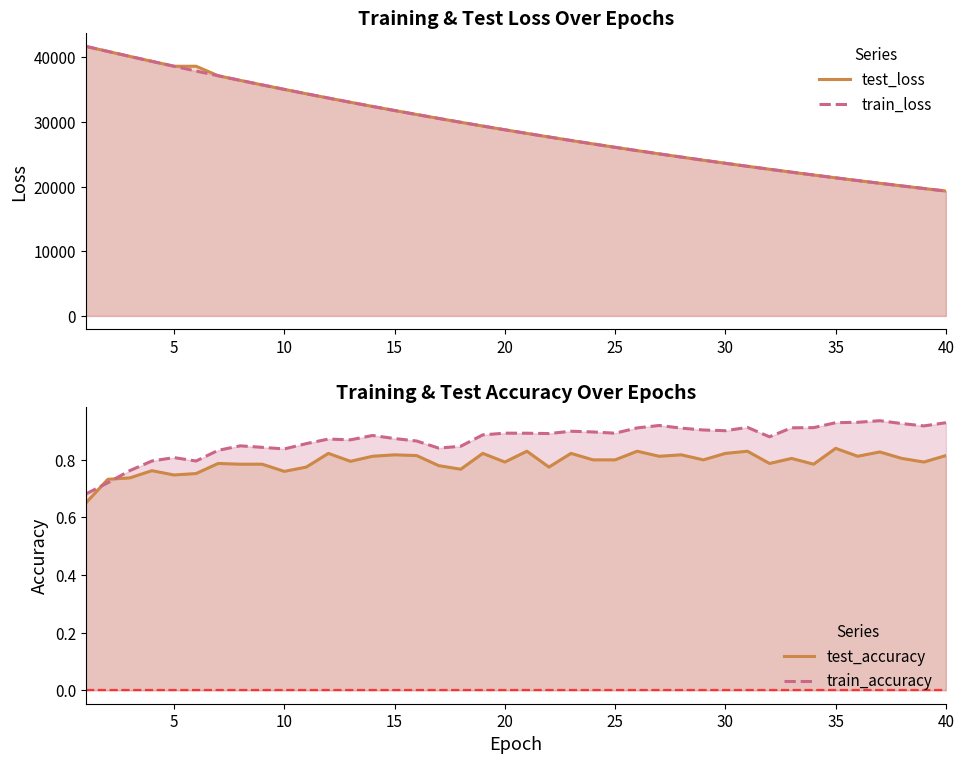

True or false: test_accuracy and train_loss intersect in this chart.

False